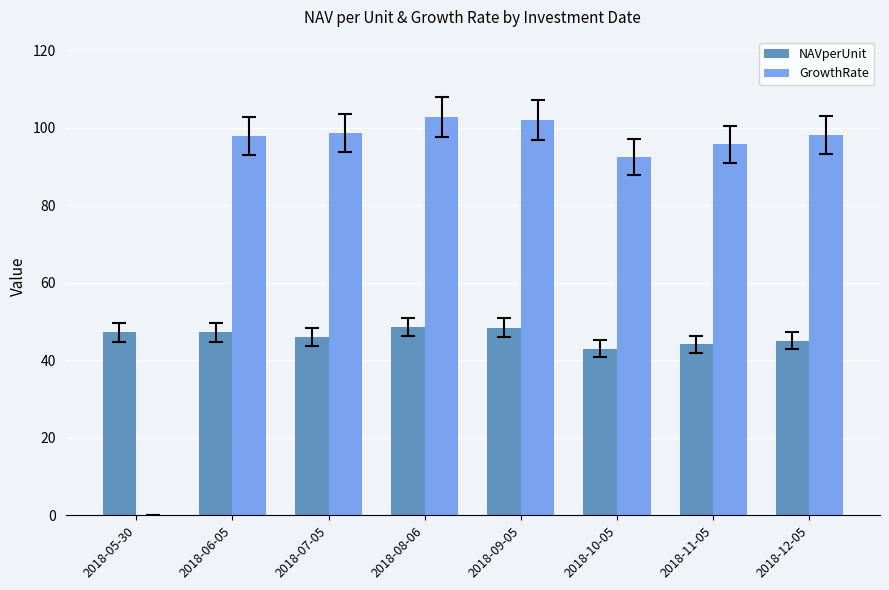

What is the greatest value displayed?

102.9